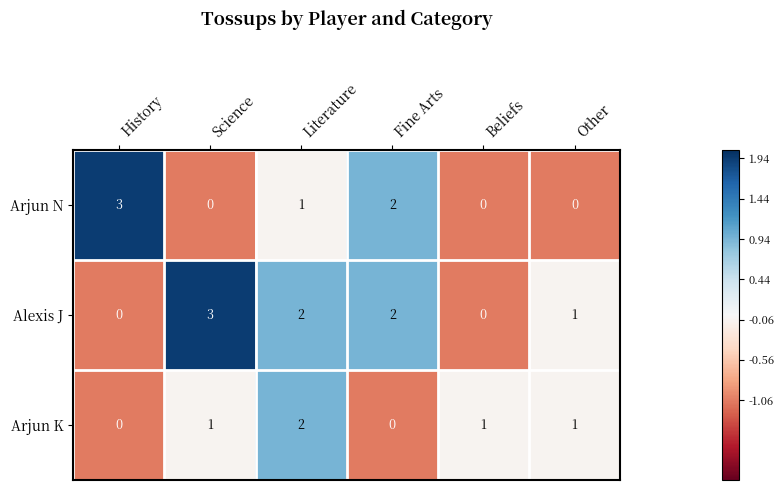

The value of Arjun K at Science is 0. True or false?

False